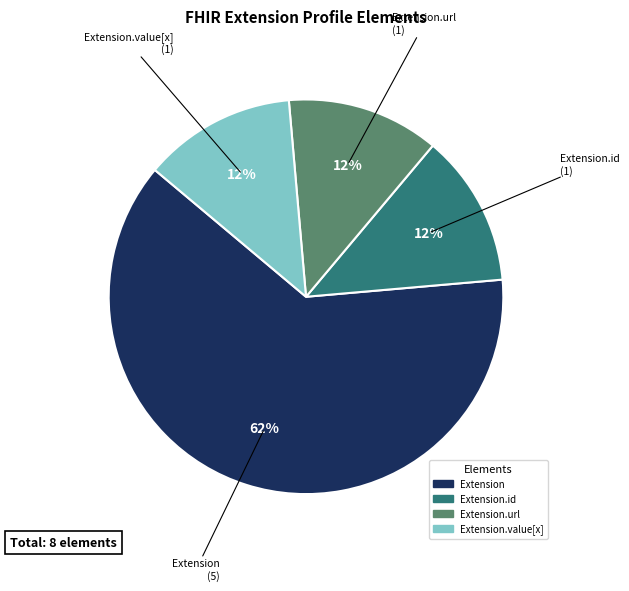

To the nearest percent, what is the average slice percentage?

25%